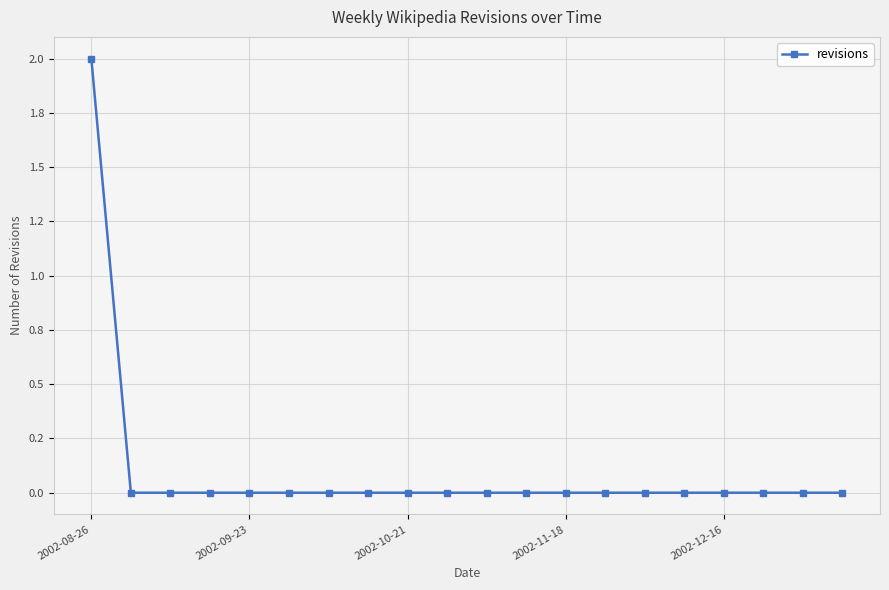

Reading right to left, what are all the values shown in this chart?

0	0	0	0	0	0	0	0	0	0	0	0	0	0	0	0	0	0	0	2